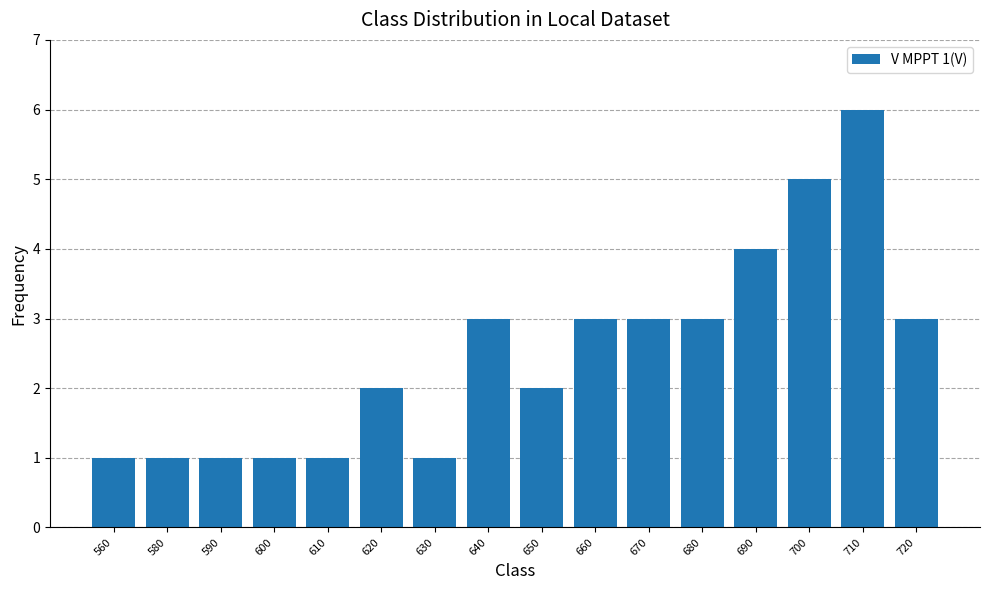

What is the change in value from 590 to 670?

+2